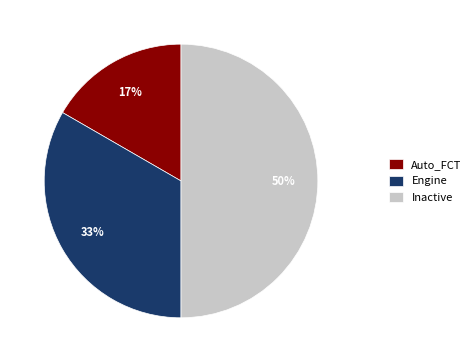

Do Engine and Inactive together represent more than half of the pie?

Yes